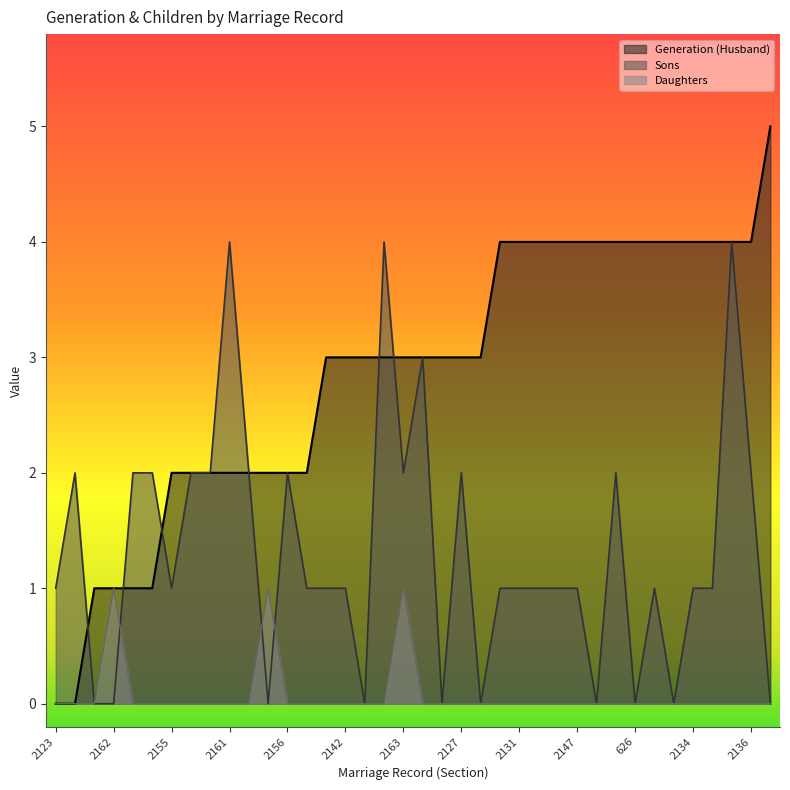

Reading left to right, list all the values displayed in this chart.

Generation (Husband): 2123=0	2122=0	2125=1	2162=1	2124=1	2173=1	2155=2	2126=2	2141=2	2161=2	2191=2	71=2	2156=2	2148=2	2144=3	2142=3	1160=3	2128=3	2163=3	2157=3	2149=3	2127=3	2175=3	2139=4	2131=4	2135=4	2177=4	2147=4	550=4	2150=4	626=4	2130=4	2158=4	2134=4	2166=4	2133=4	2136=4	1845=5
Sons: 2123=1	2122=2	2125=0	2162=0	2124=2	2173=2	2155=1	2126=2	2141=2	2161=4	2191=2	71=0	2156=2	2148=1	2144=1	2142=1	1160=0	2128=4	2163=2	2157=3	2149=0	2127=2	2175=0	2139=1	2131=1	2135=1	2177=1	2147=1	550=0	2150=2	626=0	2130=1	2158=0	2134=1	2166=1	2133=4	2136=2	1845=0
Daughters: 2123=0	2122=0	2125=0	2162=1	2124=0	2173=0	2155=0	2126=0	2141=0	2161=0	2191=0	71=1	2156=0	2148=0	2144=0	2142=0	1160=0	2128=0	2163=1	2157=0	2149=0	2127=0	2175=0	2139=0	2131=0	2135=0	2177=0	2147=0	550=0	2150=0	626=0	2130=0	2158=0	2134=0	2166=0	2133=0	2136=0	1845=0